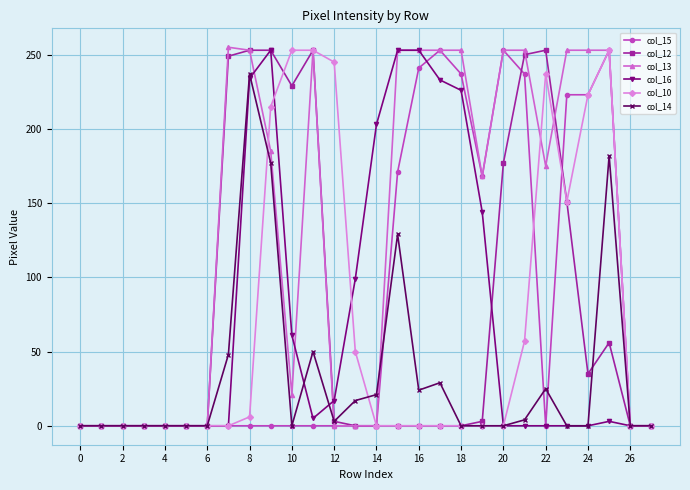

Which series has the largest total across all categories?

col_13